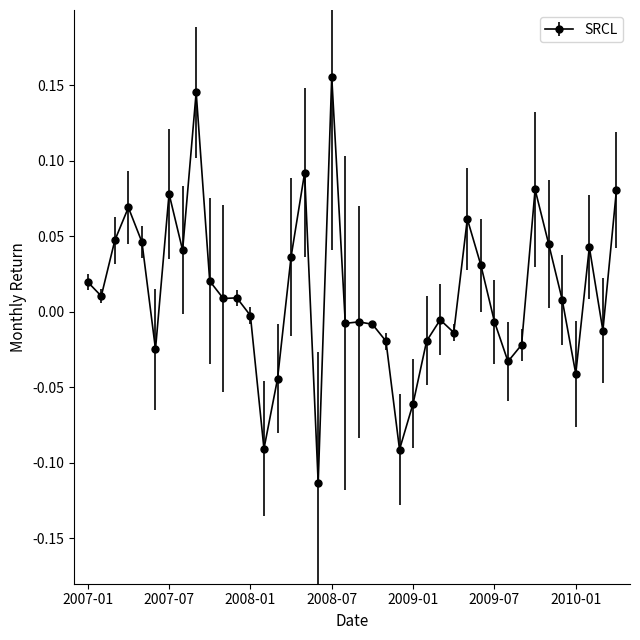

How many values are below zero?

19